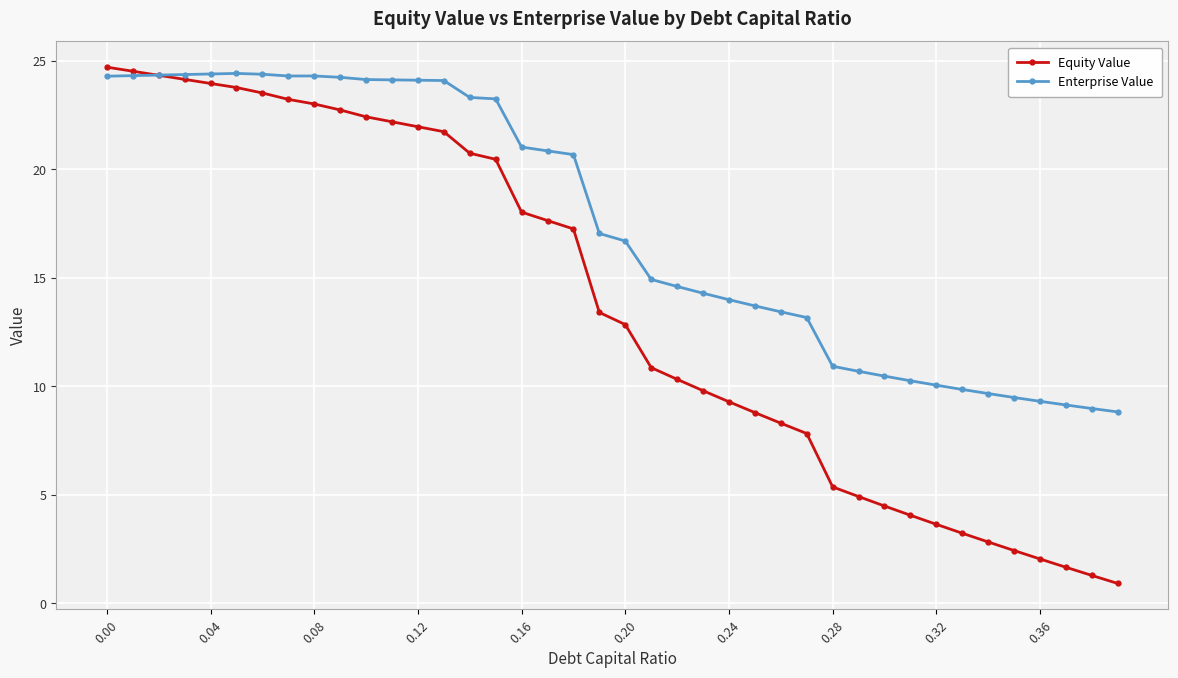

Rank the series by their average value, from highest to lowest.

Enterprise Value, Equity Value